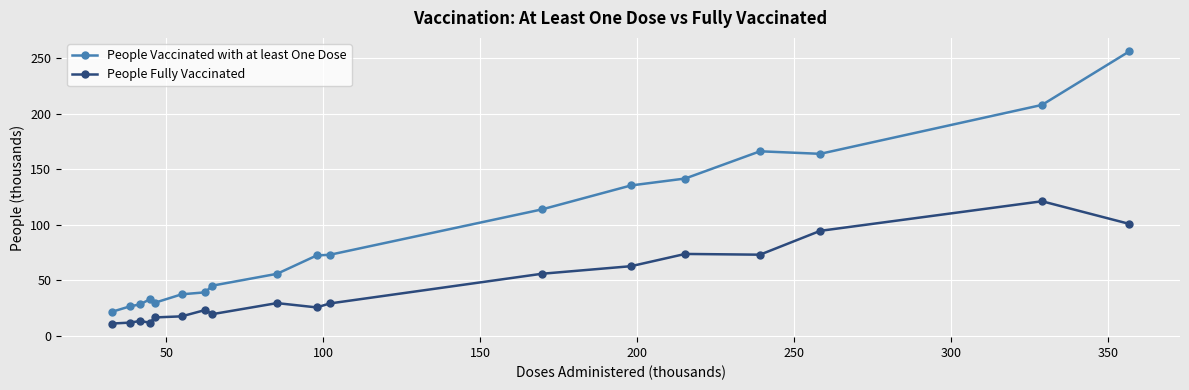

What is the maximum value shown in the chart?

256.0